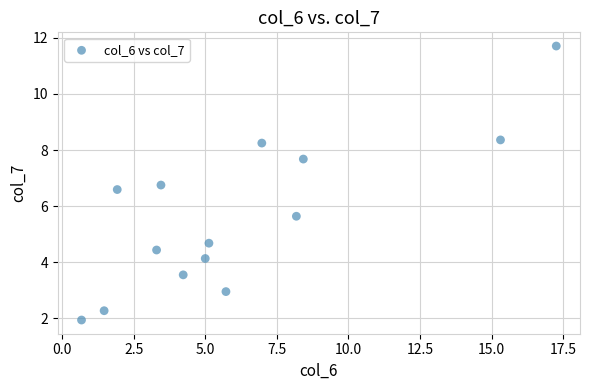

What is the range of X values (max minus min)?

16.6